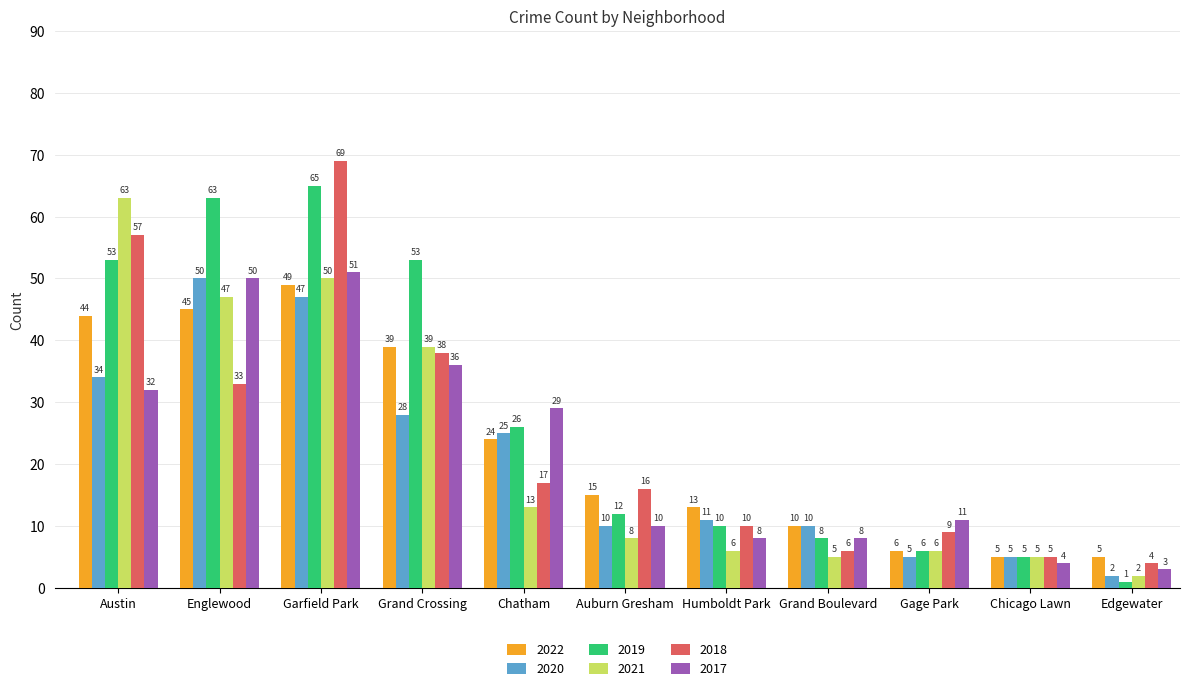

The value of 2020 at Grand Crossing is 48. True or false?

False